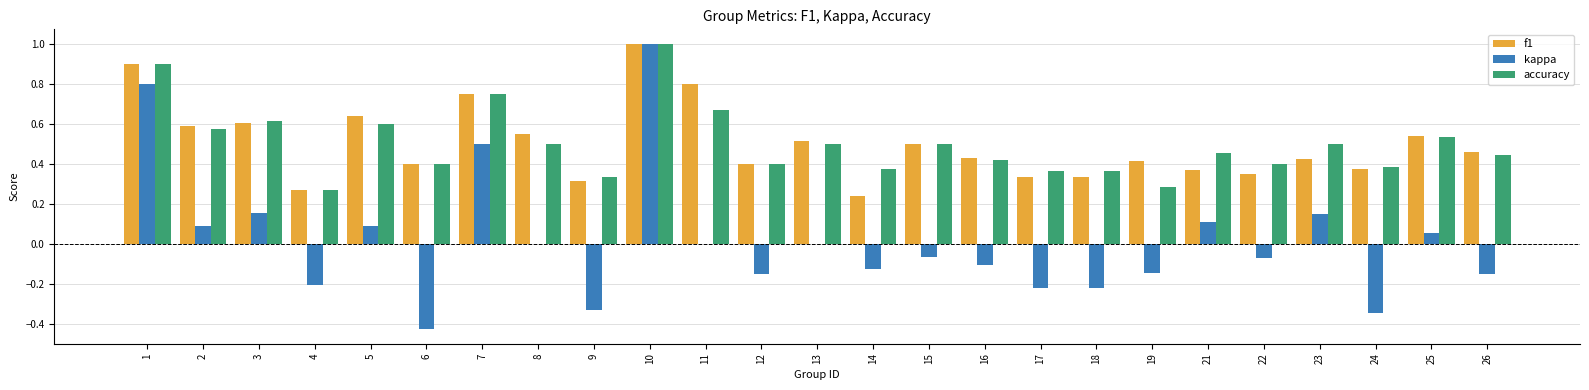

What is the sum of the kappa values at 16 and 6?

-0.5